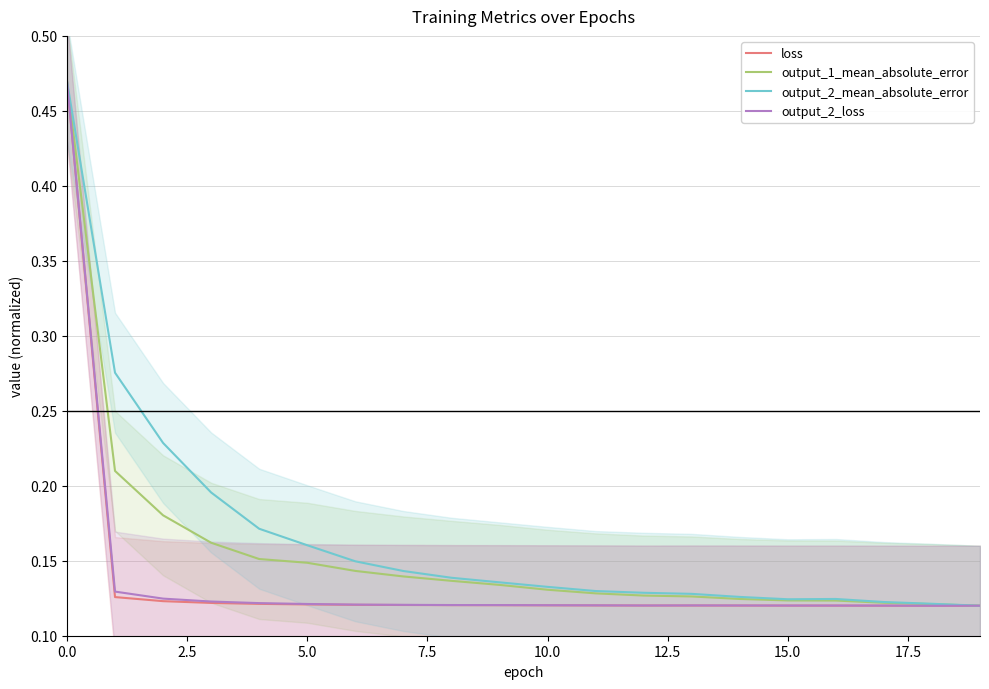

Which series has the largest range (max minus min)?

loss